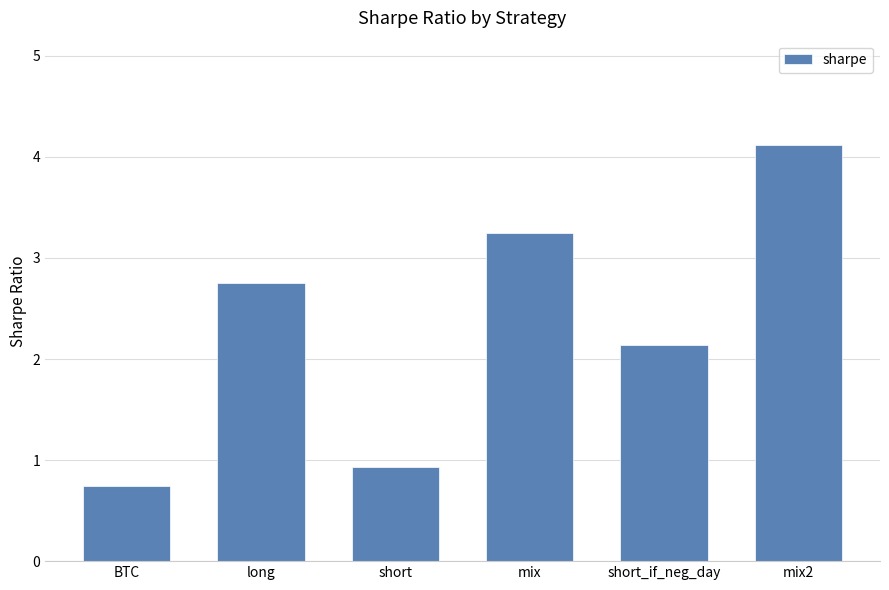

List the labels in order of value, largest first.

mix2, mix, long, short_if_neg_day, short, BTC